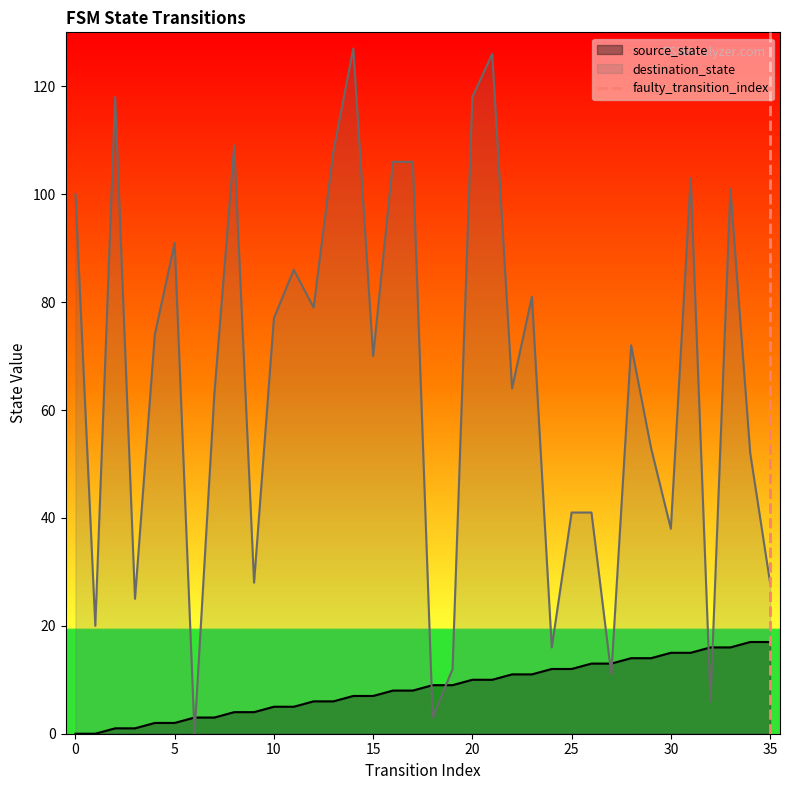

After their last crossing, which series has the higher values: destination_state or source_state?

destination_state